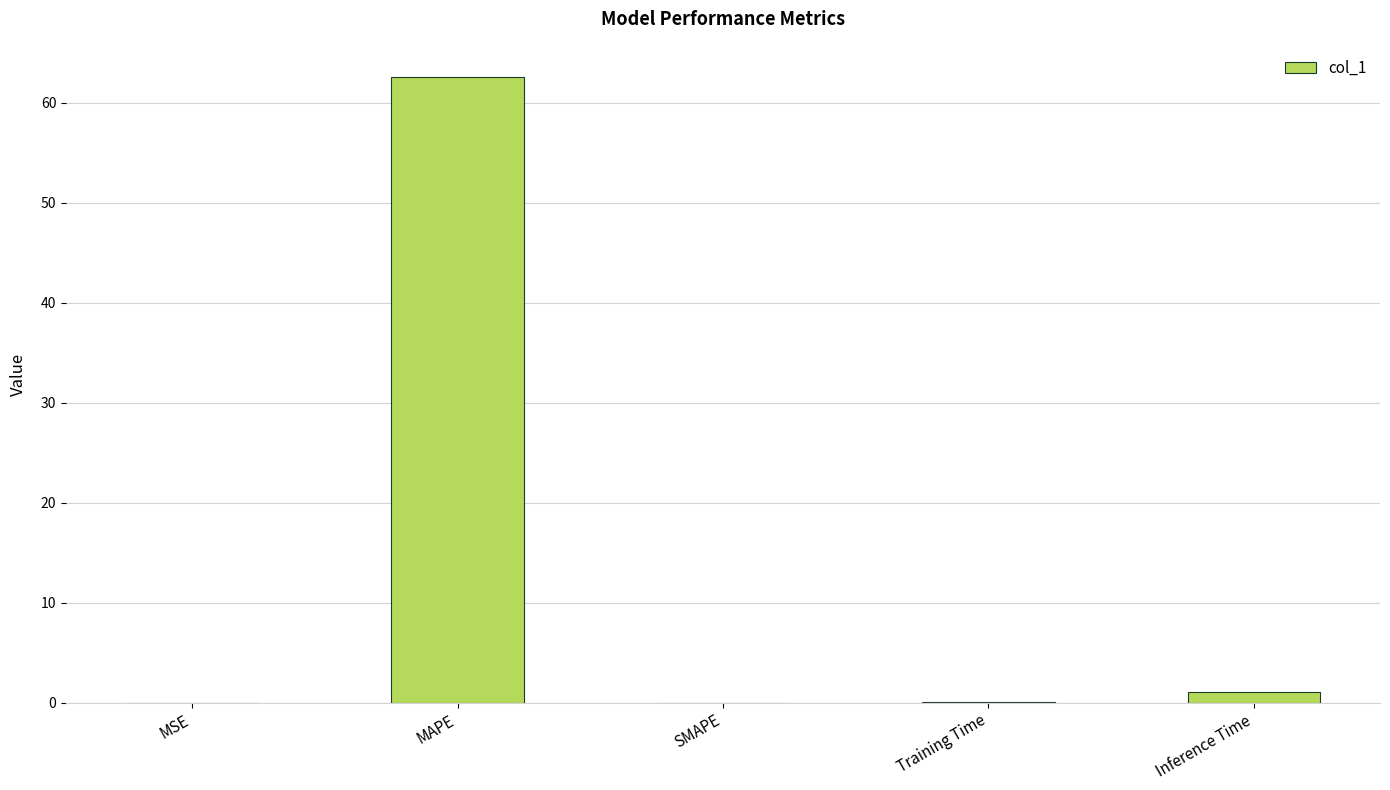

At which category does the chart reach its peak across all series?

MAPE